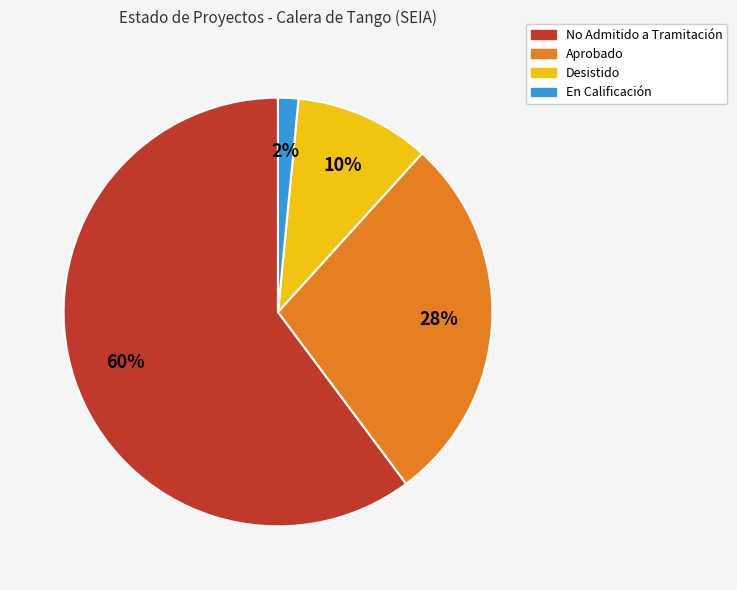

Is there any slice that represents more than half of the pie?

Yes